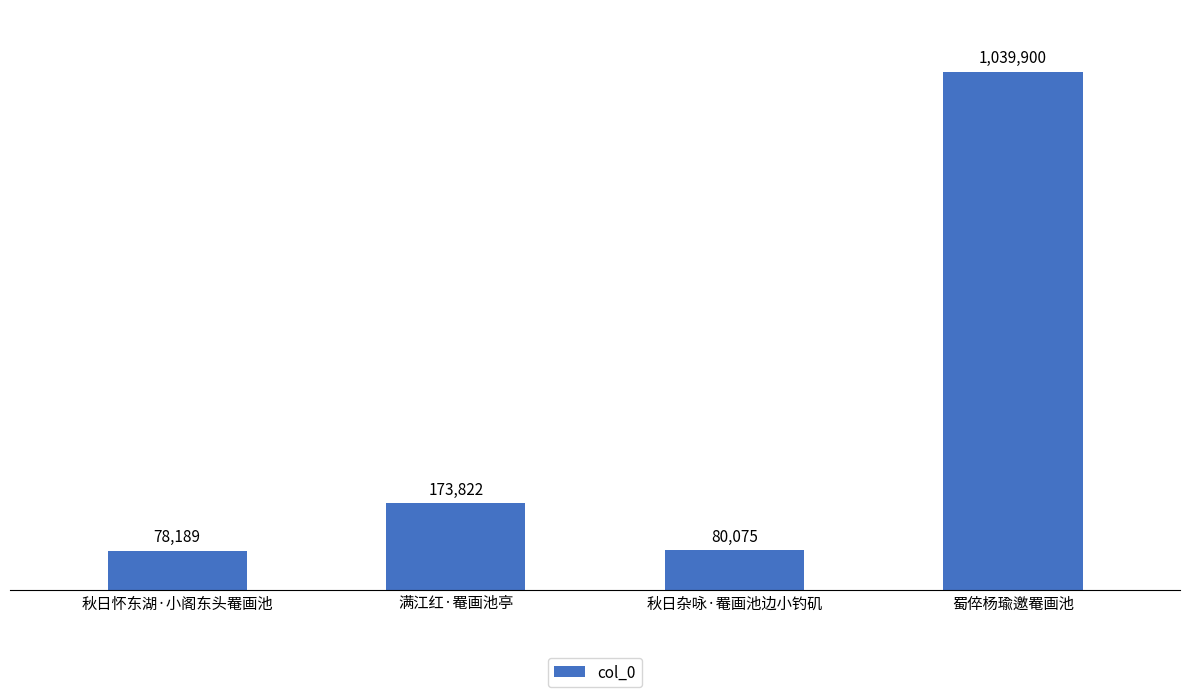

Are the bars horizontal?

No